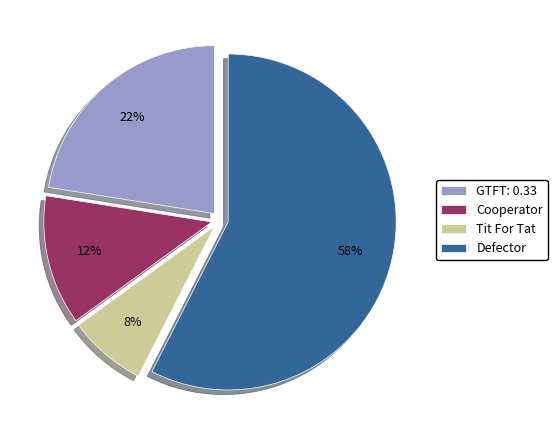

Between Tit For Tat and Cooperator, which is larger?

Cooperator